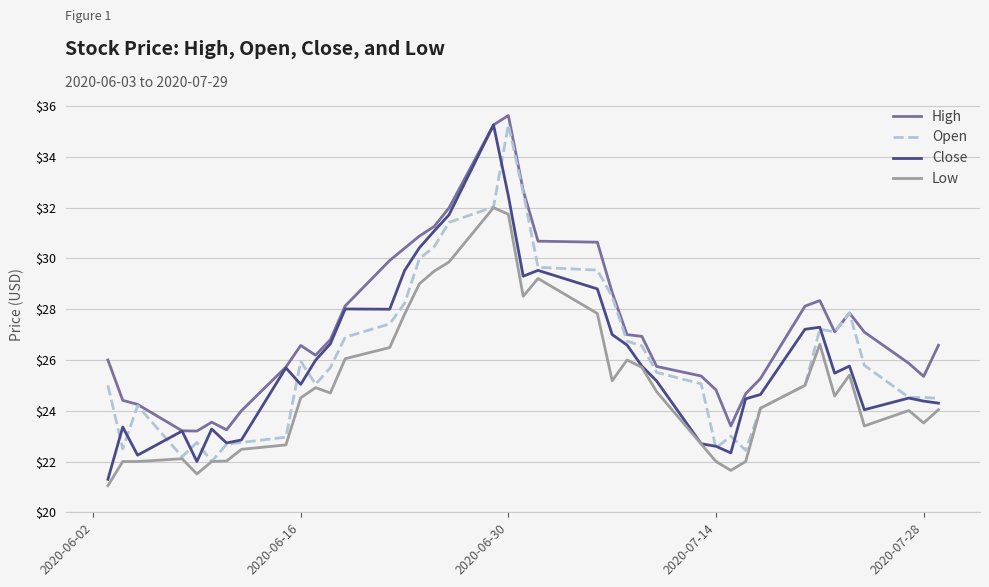

What is the sum of all Open values?

1048.2